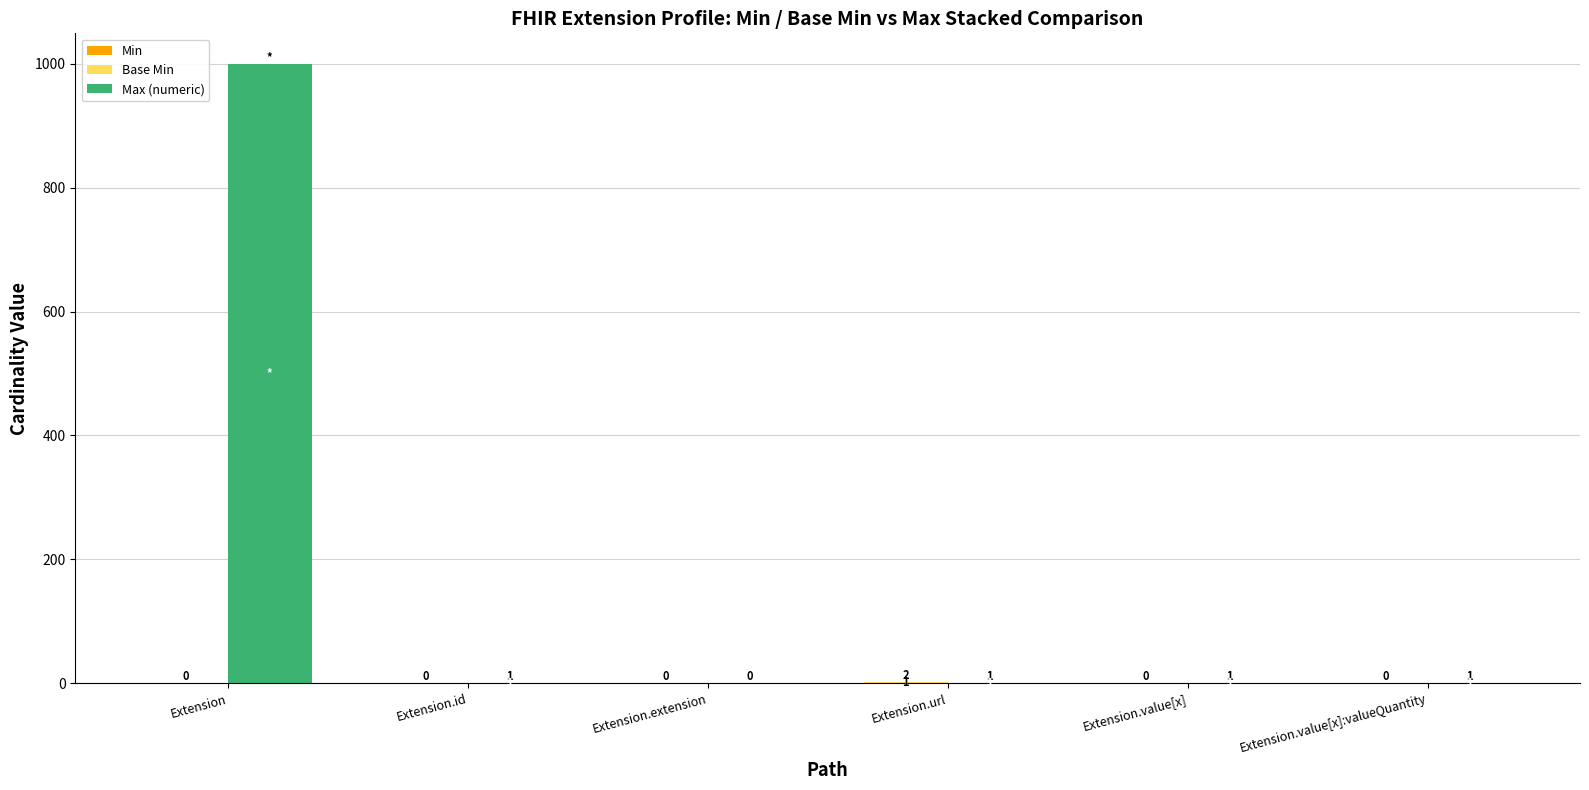

Which category has the highest value across all series?

Extension